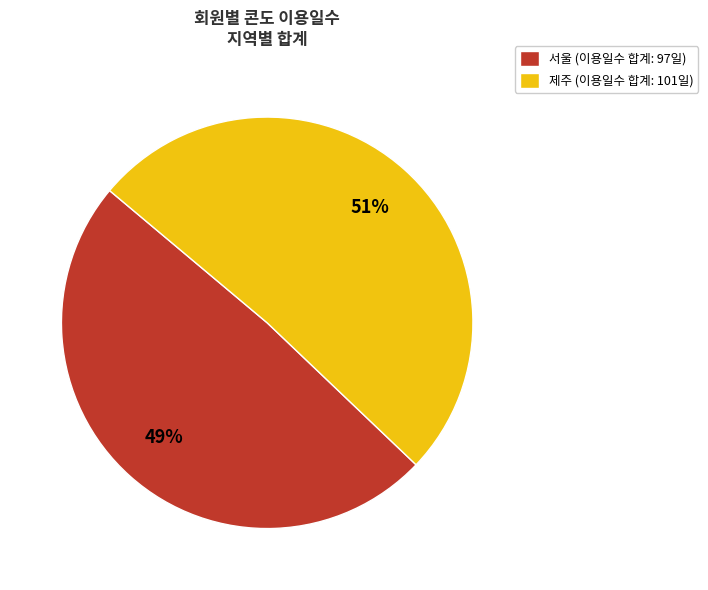

Is it true that 제주 (이용일수 합계: 101일) is 51% of the pie?

True